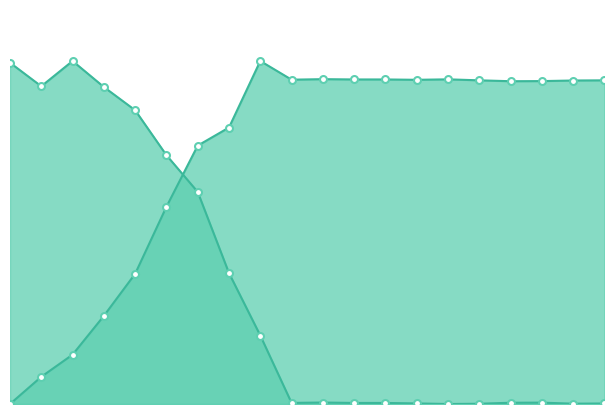

Is the value of lon at 10 greater than the value of lat at 20.0?

Yes